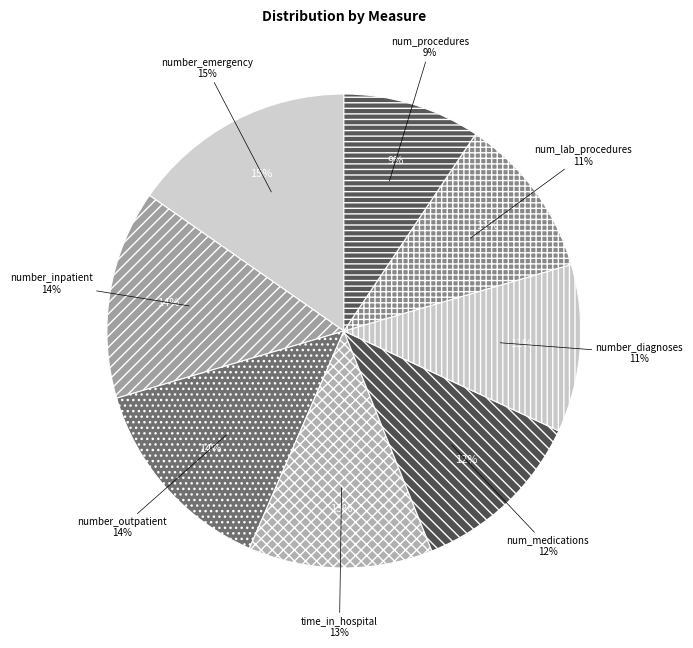

How many segments does this pie chart have?

8